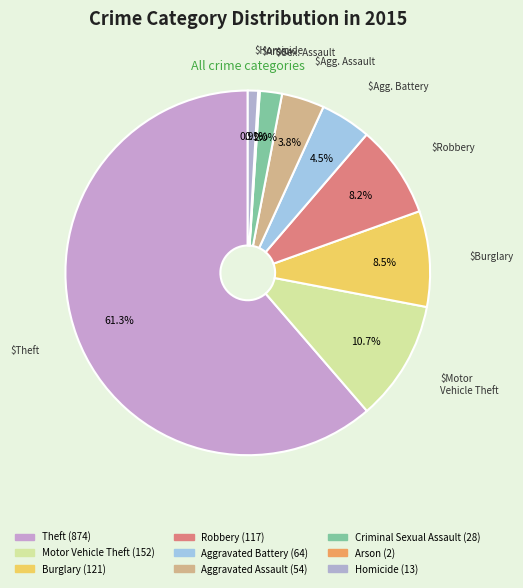

To the nearest percent, what is the combined percentage of Arson and Robbery?

8%